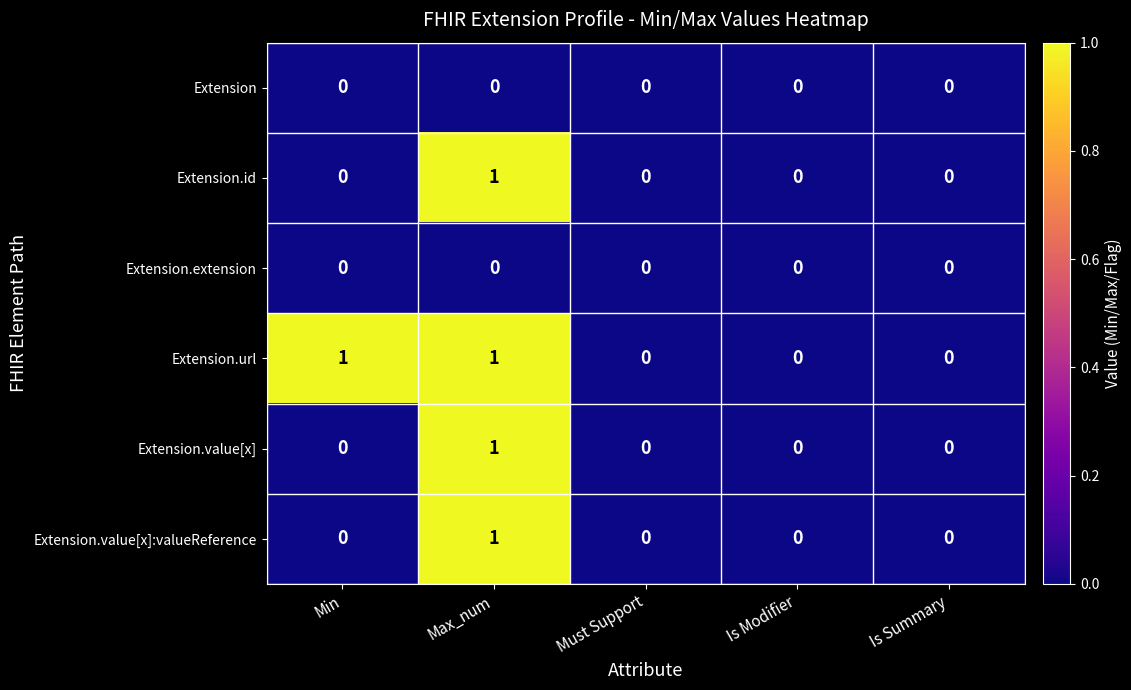

Between Min and Must Support, which series saw the biggest shift?

Extension.url